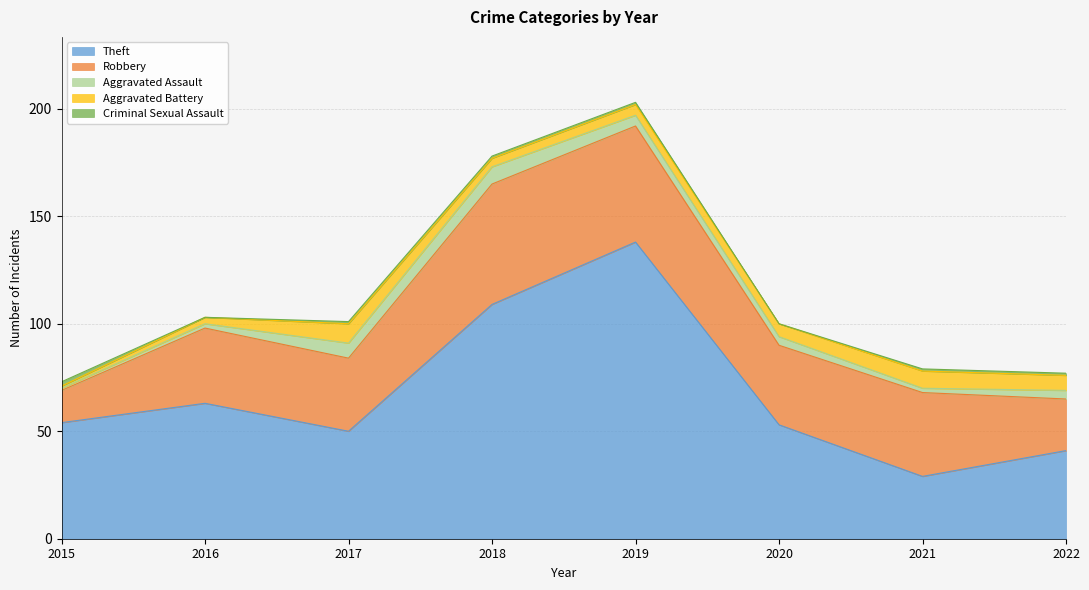

What is the value of the Aggravated Assault point at the 5th from the left?

5